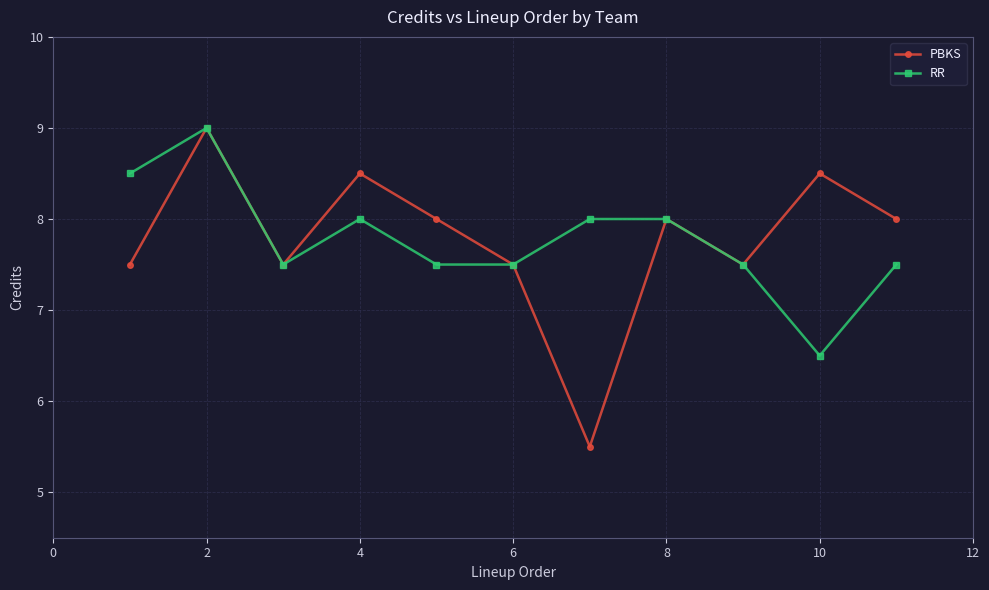

Which series has the largest range (max minus min)?

PBKS